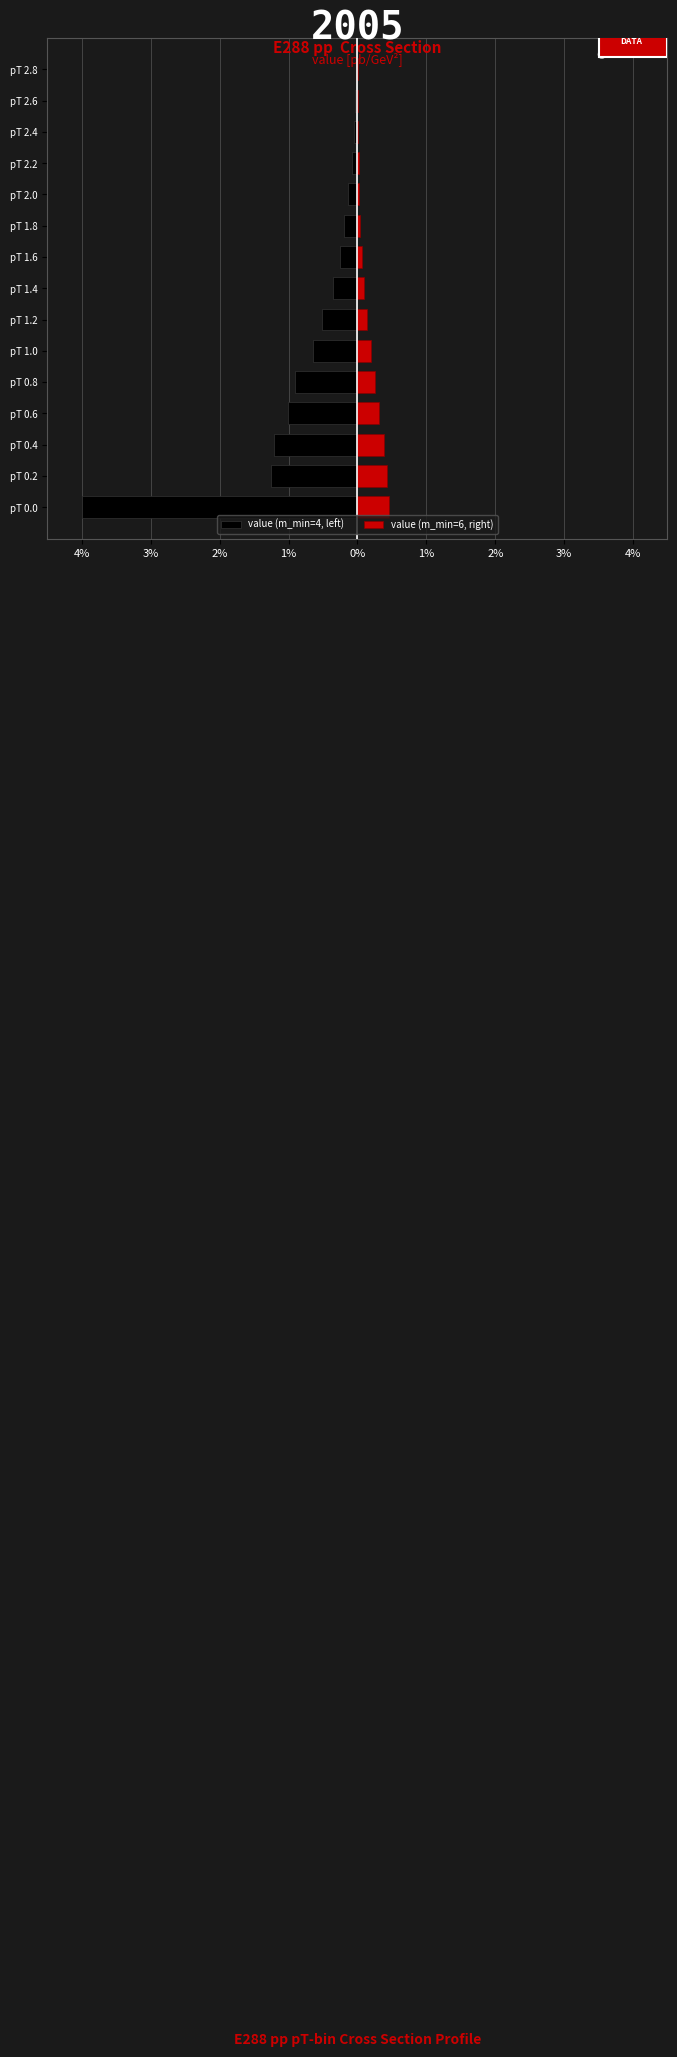

What is the lowest value of the value (m_min=4, left) series?

-4.0